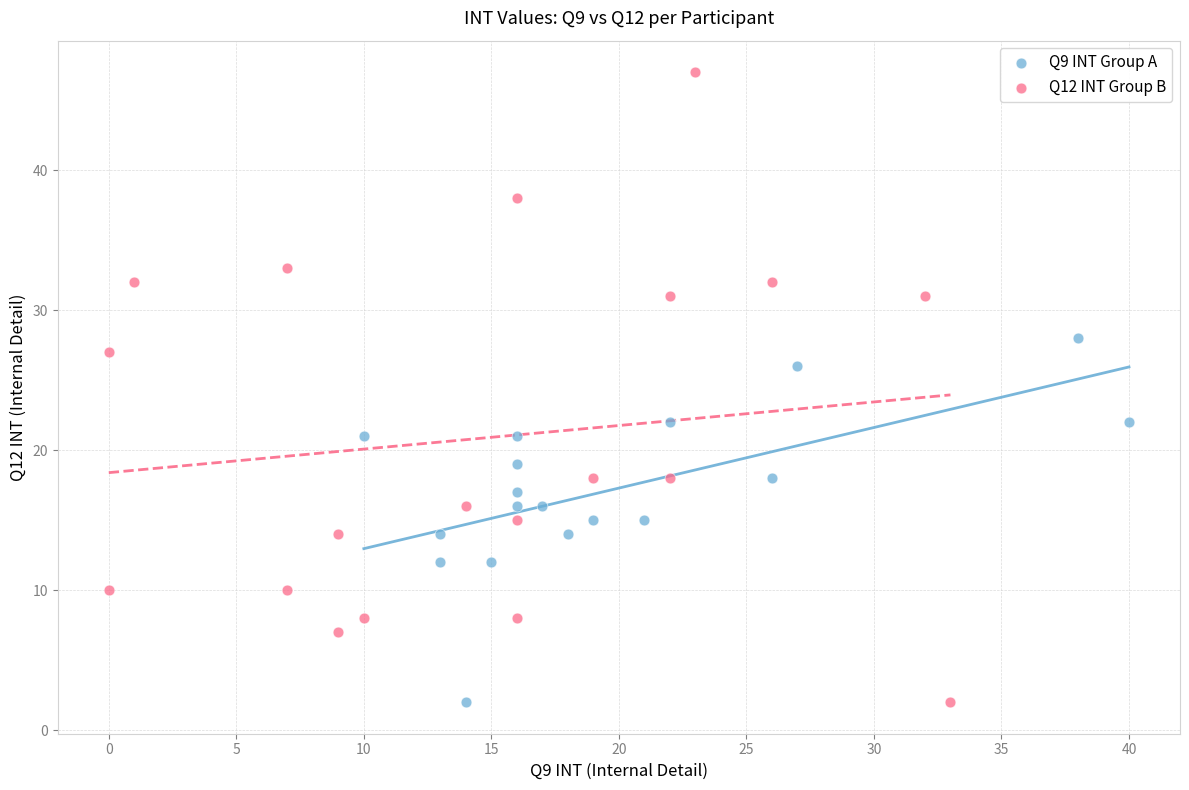

Which series reaches the maximum Y coordinate?

Q12 INT Group B